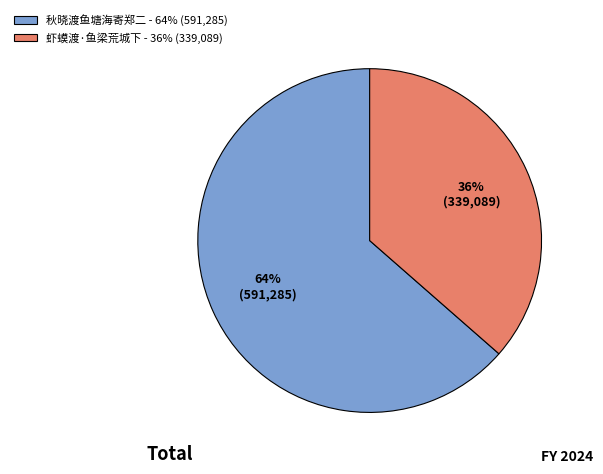

The 虾蟆渡·鱼梁荒城下 slice represents 36% of the pie. True or false?

True